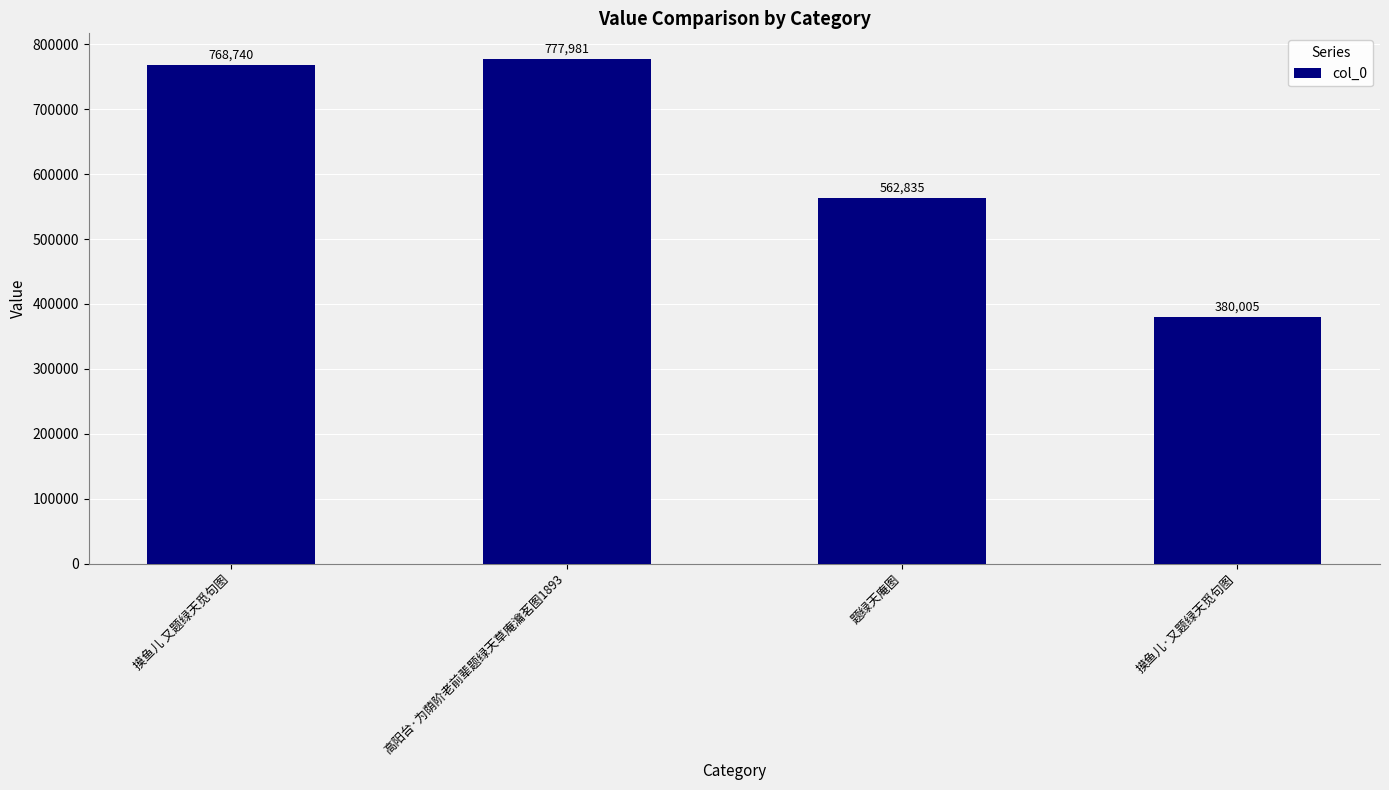

At which category does the chart reach its minimum across all series?

摸鱼儿·又题绿天觅句图